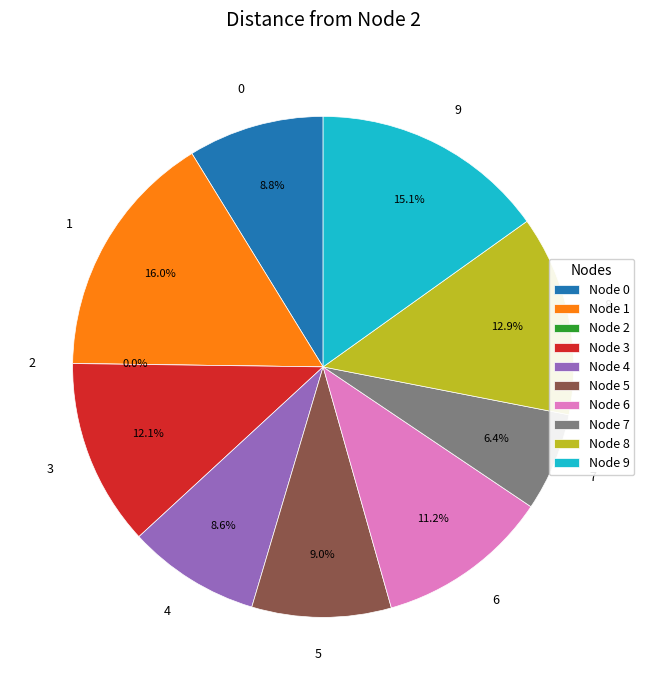

To the nearest percent, what is the average slice percentage?

10%